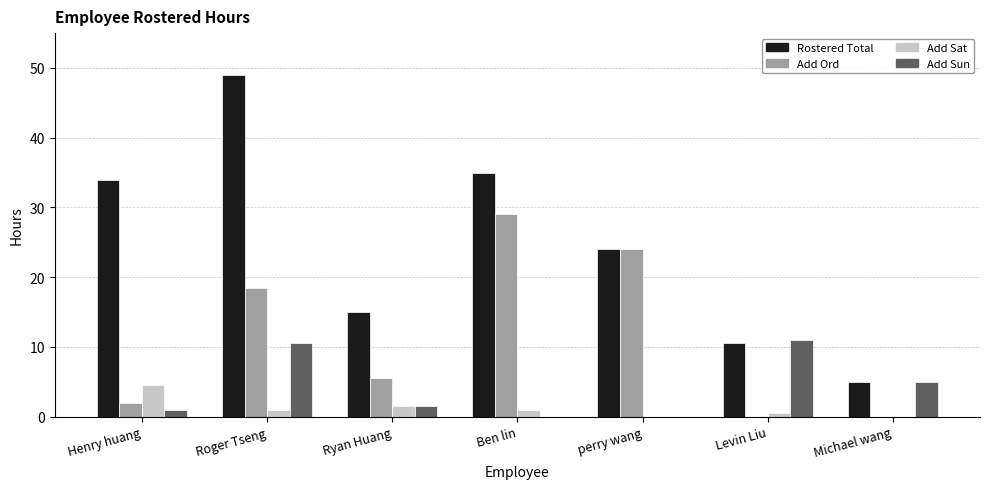

How many series are shown in this chart?

4